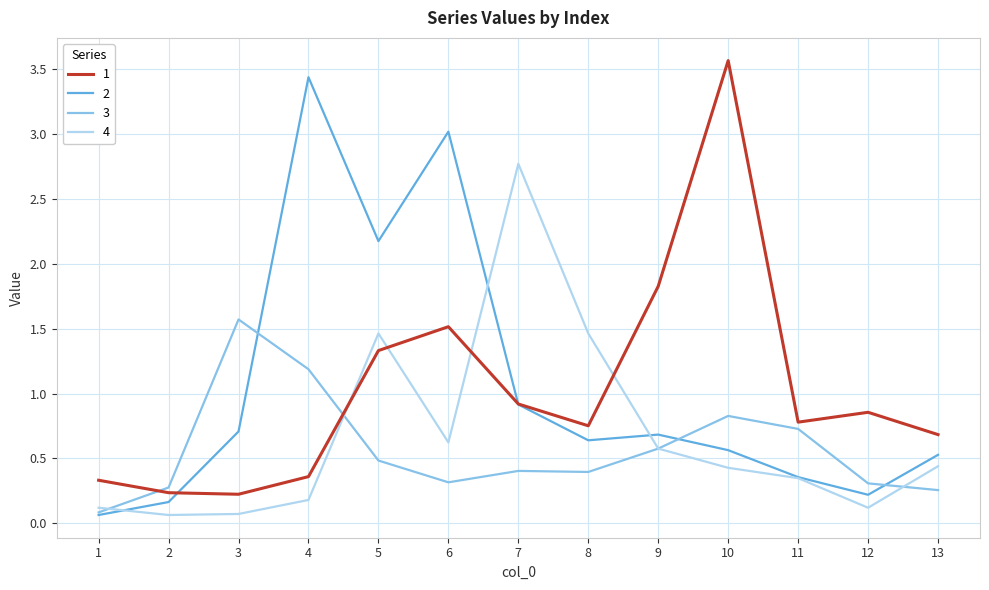

What is the greatest value displayed?

3.6